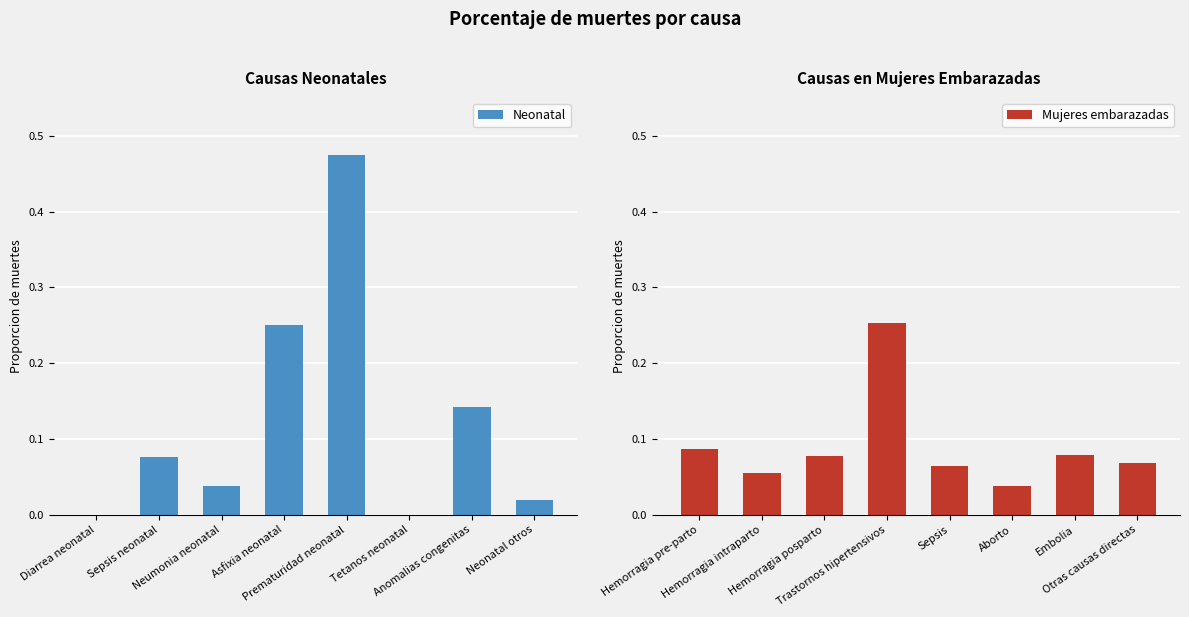

Rank the series by their maximum value, from highest to lowest.

Neonatal, Mujeres embarazadas